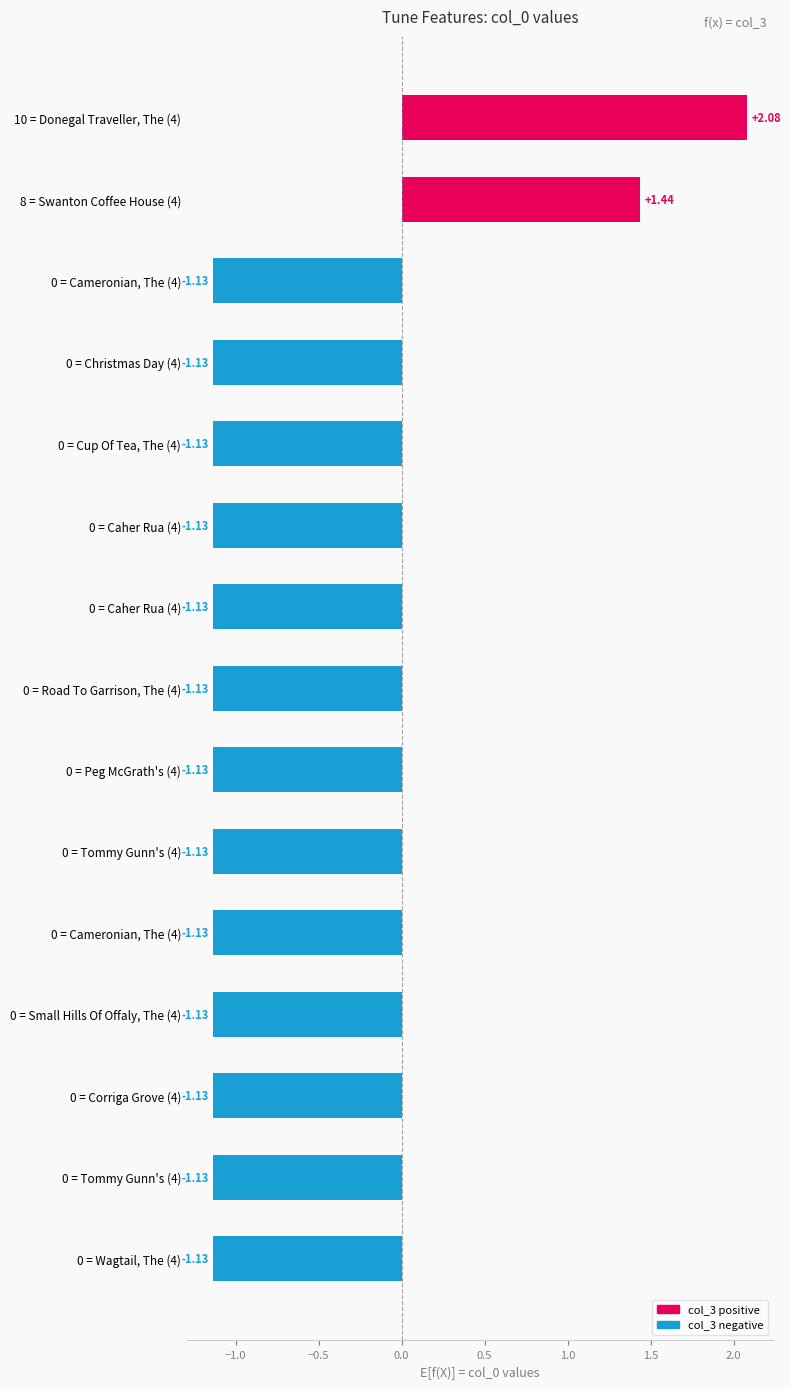

Does the chart contain any negative values?

Yes